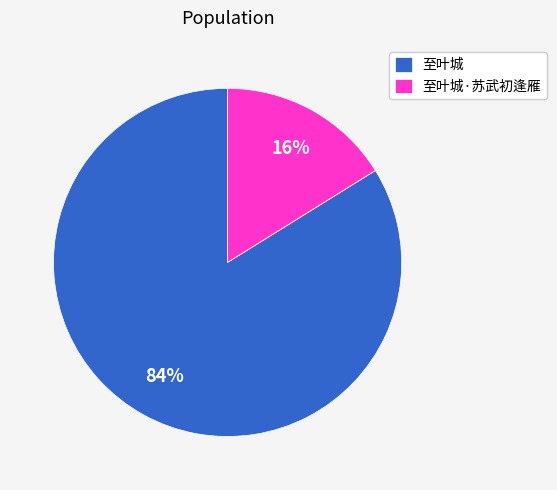

What percentage is the 至叶城 slice, to the nearest percent?

84%